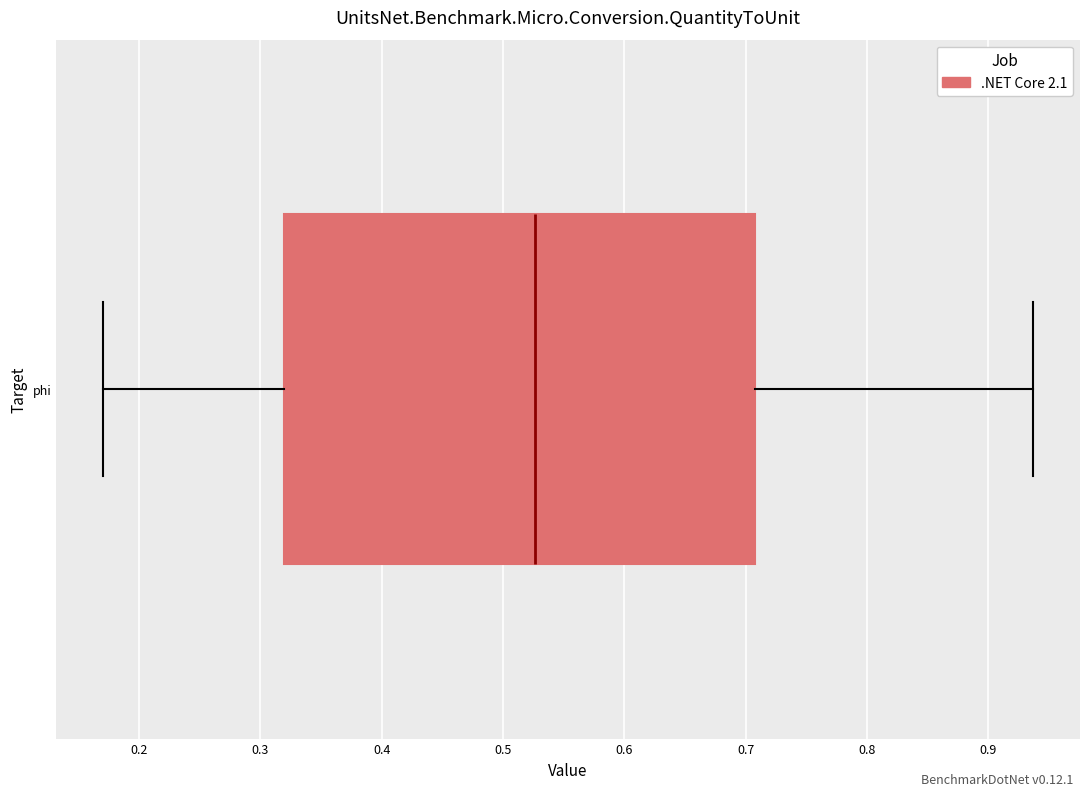

Where is the right edge of the box for phi on the x-axis? The values are not printed on the chart, so give them approximately, as read against the axis.

0.71